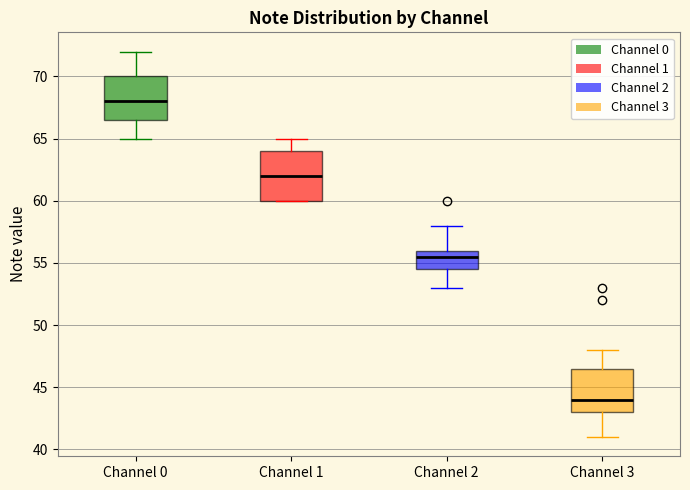

Reading left to right, read every box against the y-axis: the position of its median line, the range the box covers, and the ends of its whiskers. The values are not printed on the chart, so give them approximately, as read against the axis.

Channel 0: median 68.0, box 66.5 to 70.0, whiskers 65.0 to 72.0
Channel 1: median 62.0, box 60.0 to 64.0, whiskers 60.0 to 65.0
Channel 2: median 55.5, box 54.5 to 56.0, whiskers 53.0 to 58.0
Channel 3: median 44.0, box 43.0 to 46.5, whiskers 41.0 to 48.0